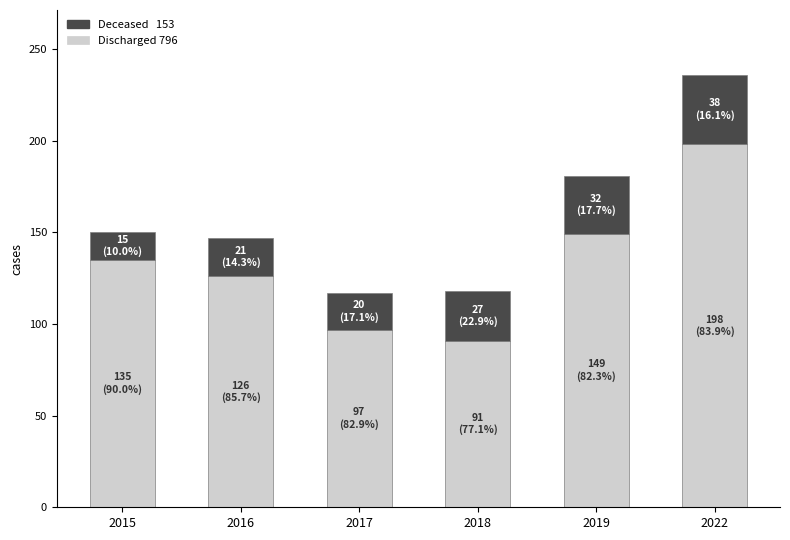

How many bars are there in total?

6